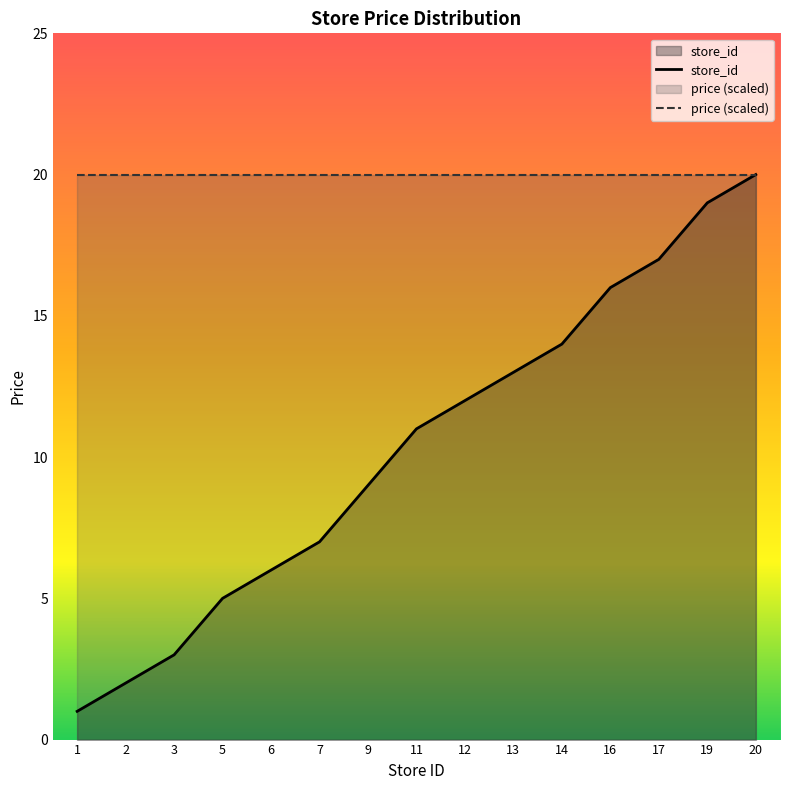

Which series has the largest total across all categories?

price (scaled)